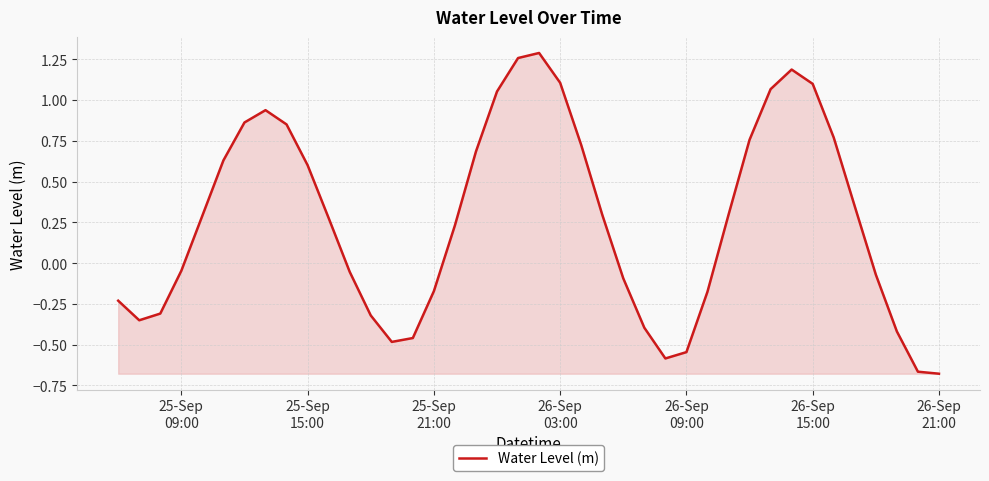

What is the greatest value displayed?

1.3